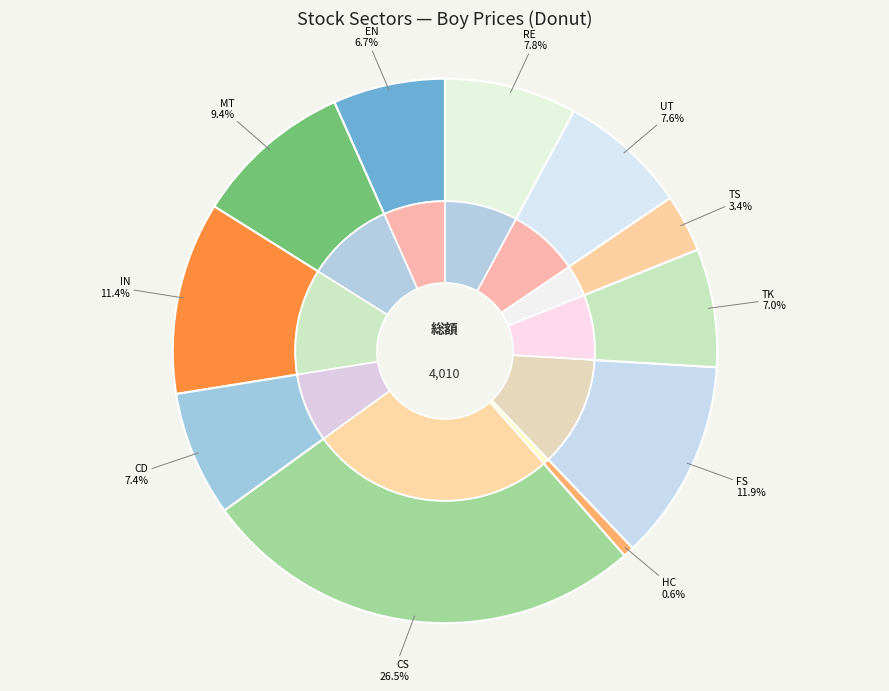

To the nearest percent, what portion does ^GSPTTRE represent?

8%